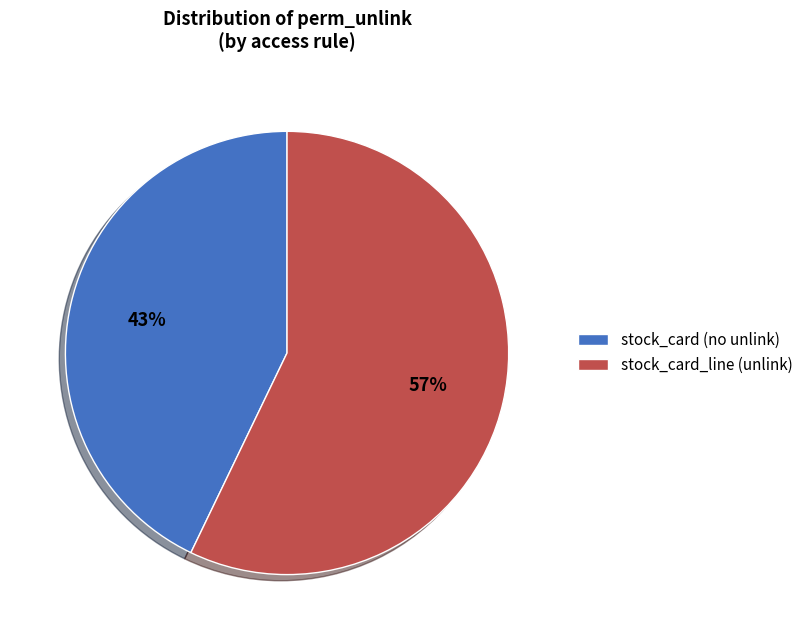

How many segments does this pie chart have?

2